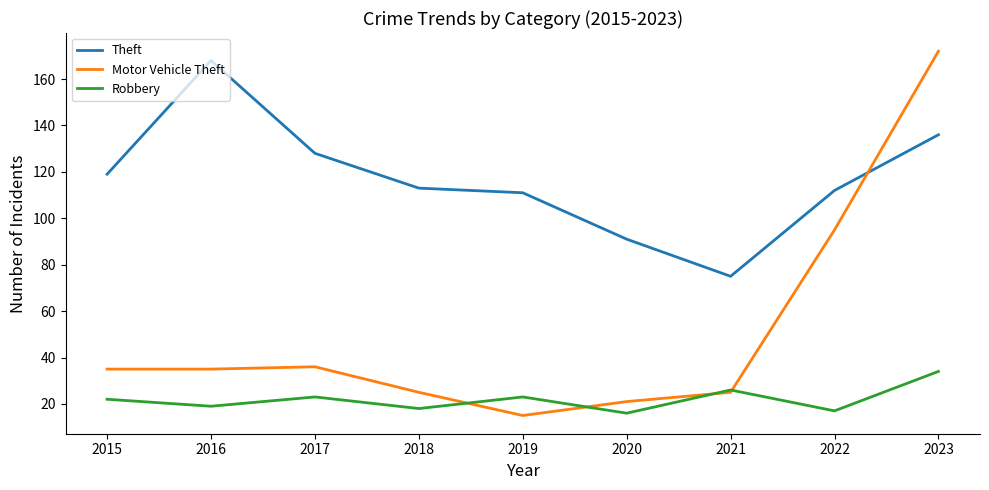

What are all the series names shown in the legend?

Theft, Motor Vehicle Theft, Robbery